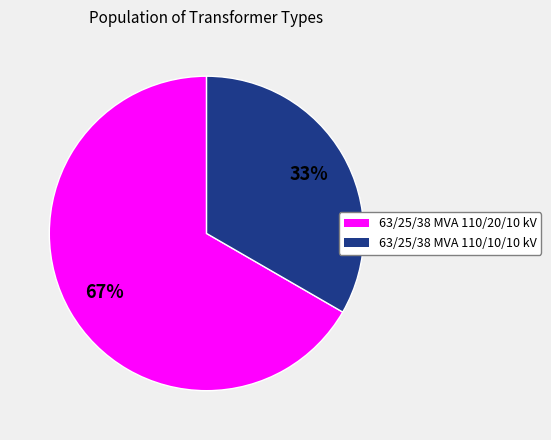

How many slices are in this pie chart?

2